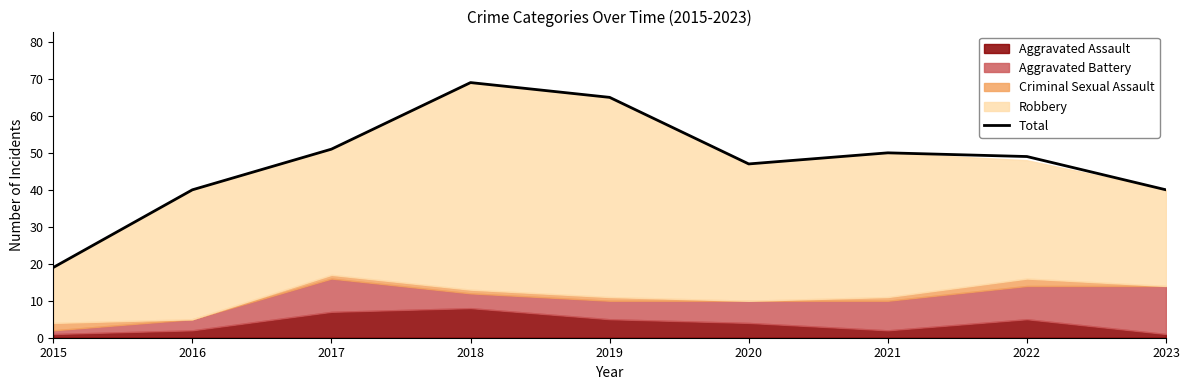

What is the difference between the values at 2016 and 2020?

7